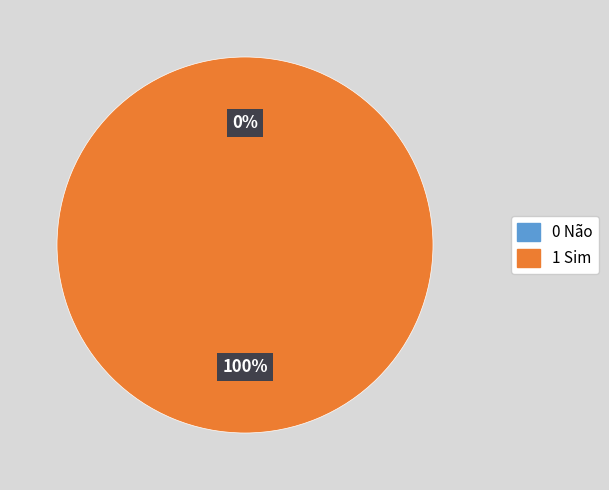

Does 1 Sim account for over 50% of the chart?

Yes